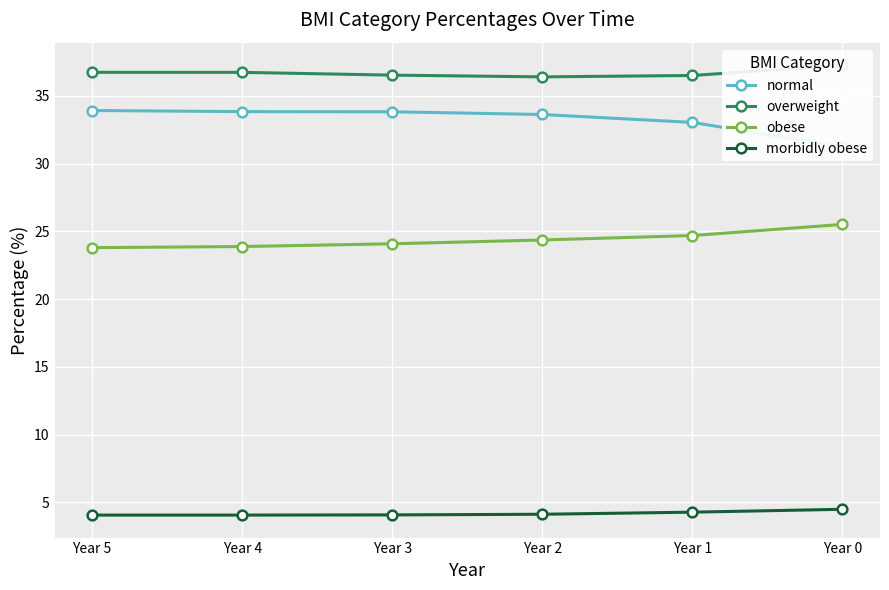

Reading left to right, transcribe all the data shown in this chart.

normal: Year 5=33.9	Year 4=33.8	Year 3=33.8	Year 2=33.6	Year 1=33.0	Year 0=31.3
overweight: Year 5=36.7	Year 4=36.7	Year 3=36.5	Year 2=36.4	Year 1=36.5	Year 0=37.3
obese: Year 5=23.8	Year 4=23.9	Year 3=24.1	Year 2=24.4	Year 1=24.7	Year 0=25.5
morbidly obese: Year 5=4.1	Year 4=4.1	Year 3=4.1	Year 2=4.1	Year 1=4.3	Year 0=4.5